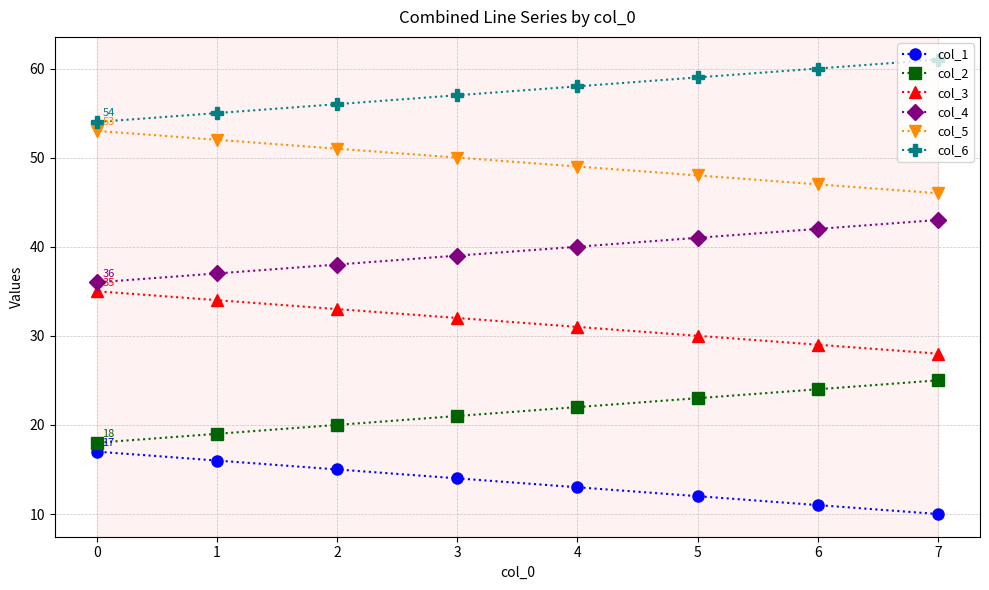

True or false: col_5 and col_3 cross at least once.

False